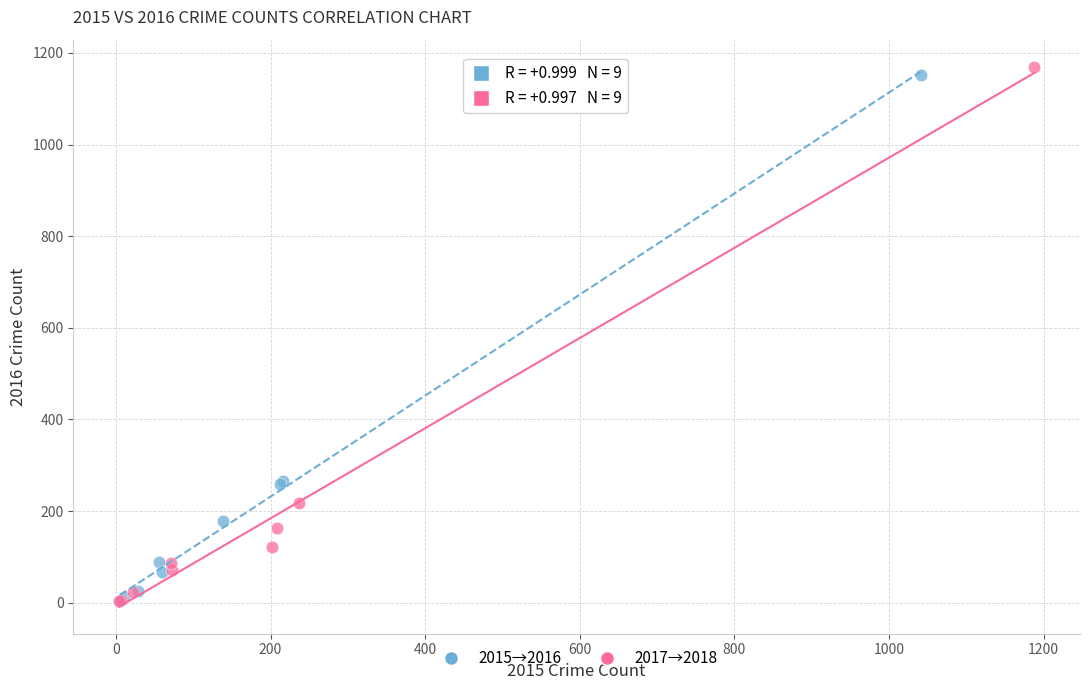

Which series has the widest spread of Y values?

2017→2018